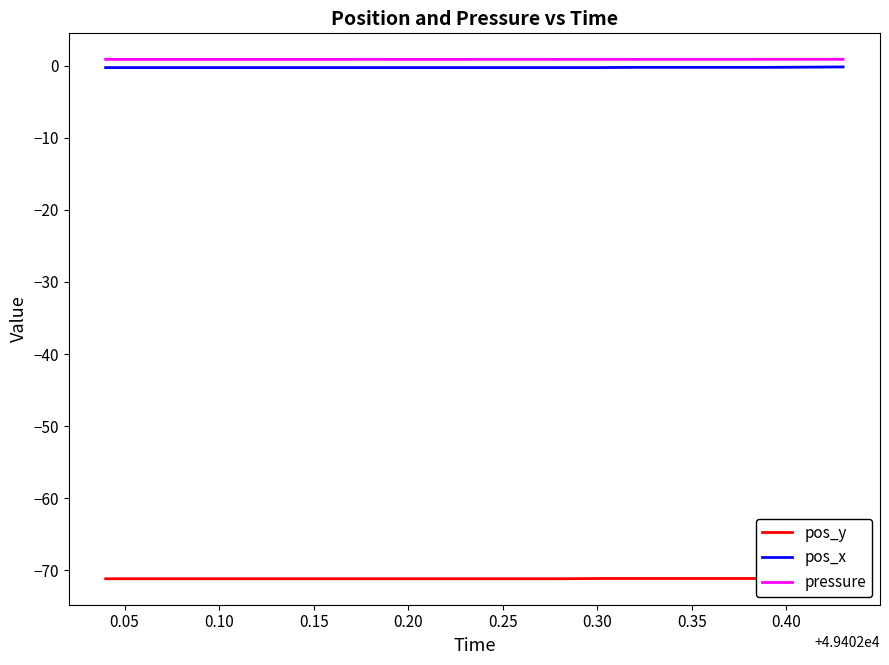

Is it true that pos_x equals -0.2 at 13?

True